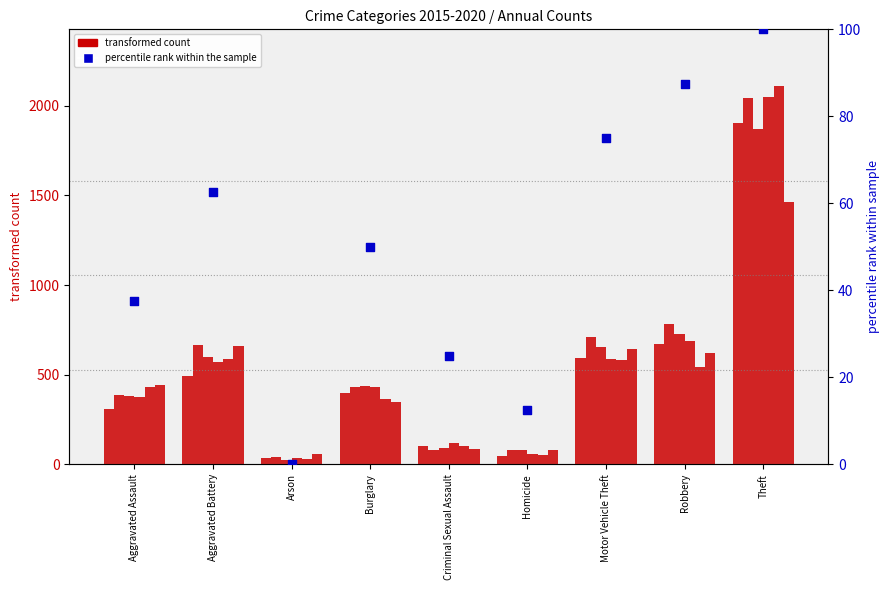

What is the change in value from Aggravated Assault to Aggravated Battery?

+25.0